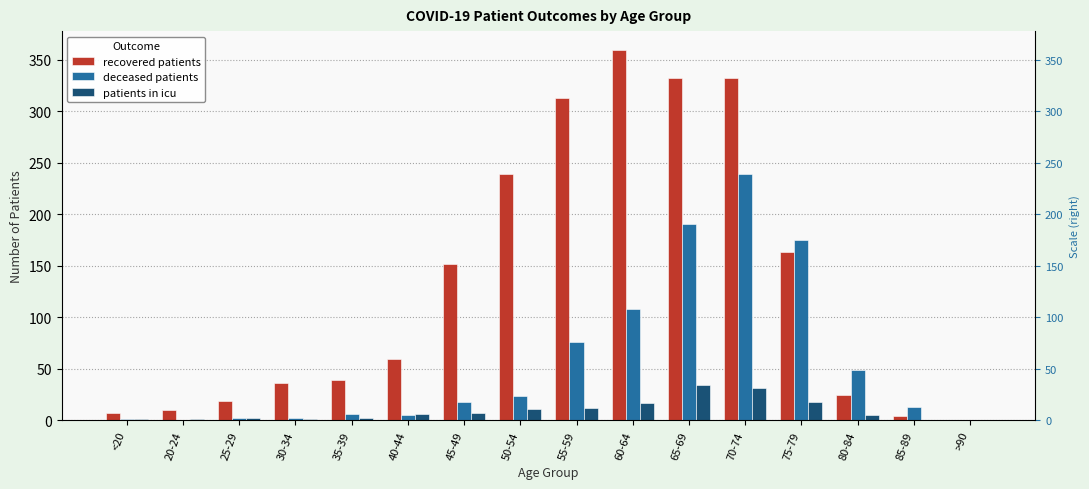

What is the difference between the maximum and minimum values in the deceased patients series?

239